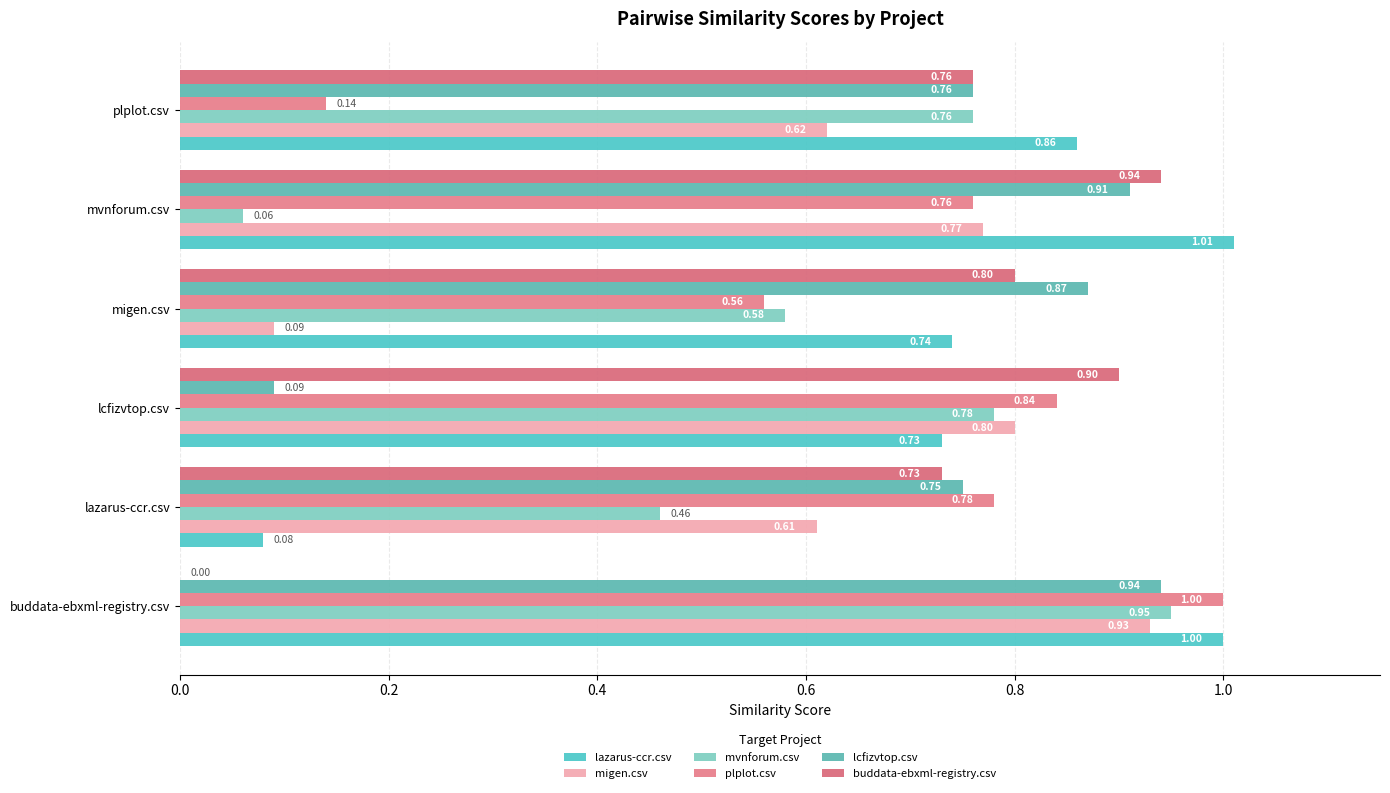

How many data points in buddata-ebxml-registry.csv are above 0?

5